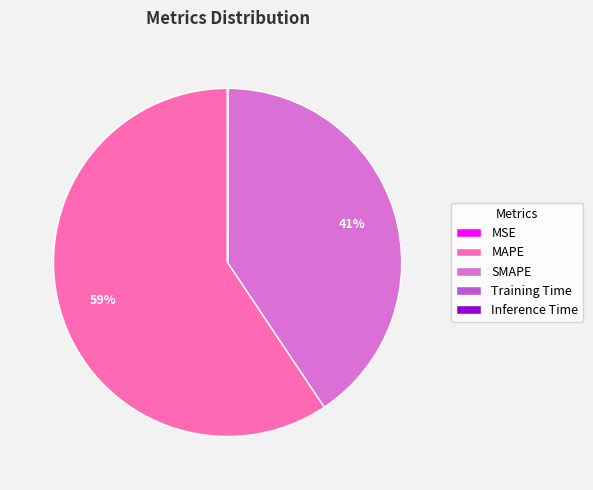

Is there a majority slice in this chart?

Yes